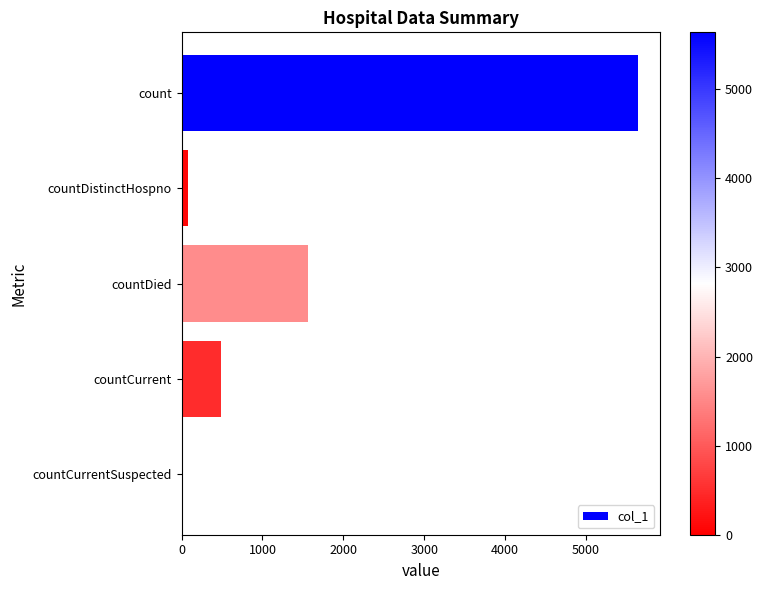

What is the sum of the values at count and countCurrent?

6125